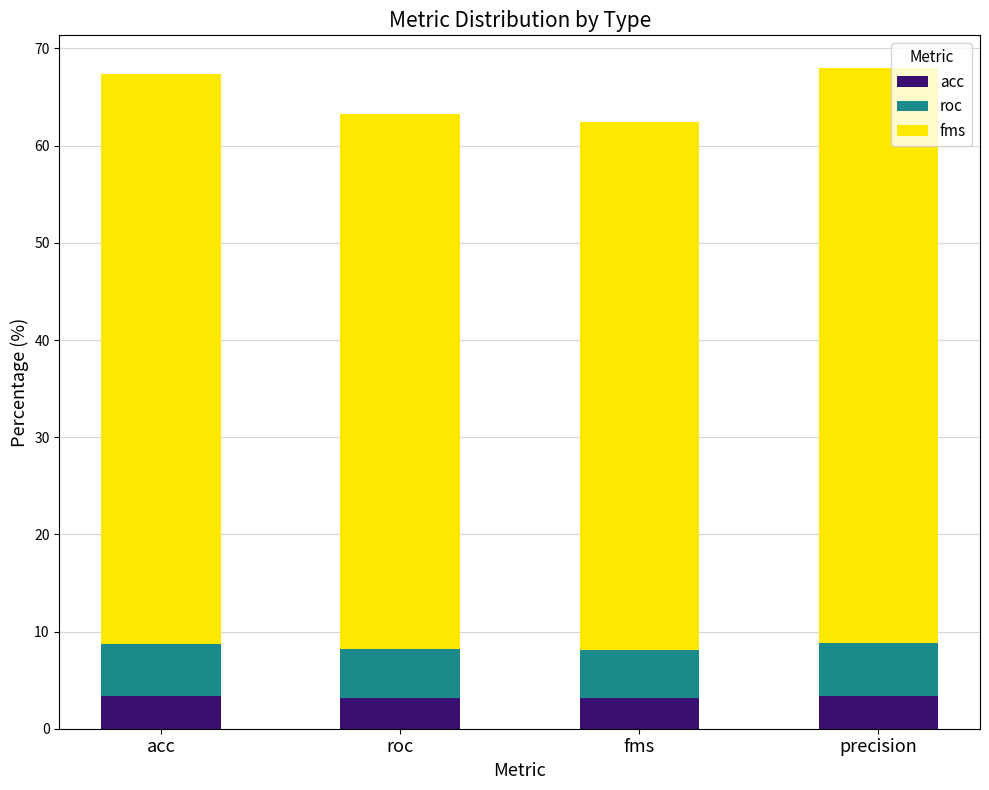

What is the value of the acc bar at the 2nd from the left?

3.2